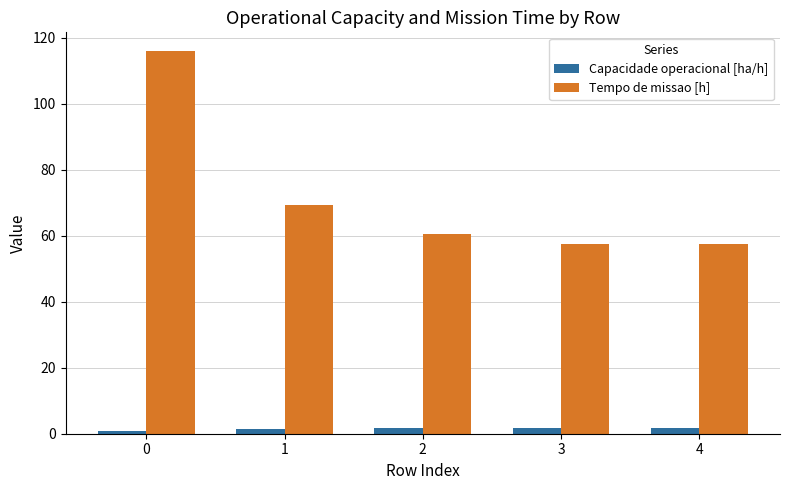

Is the value of Capacidade operacional [ha/h] at 2 greater than the value of Tempo de missao [h] at 4?

No